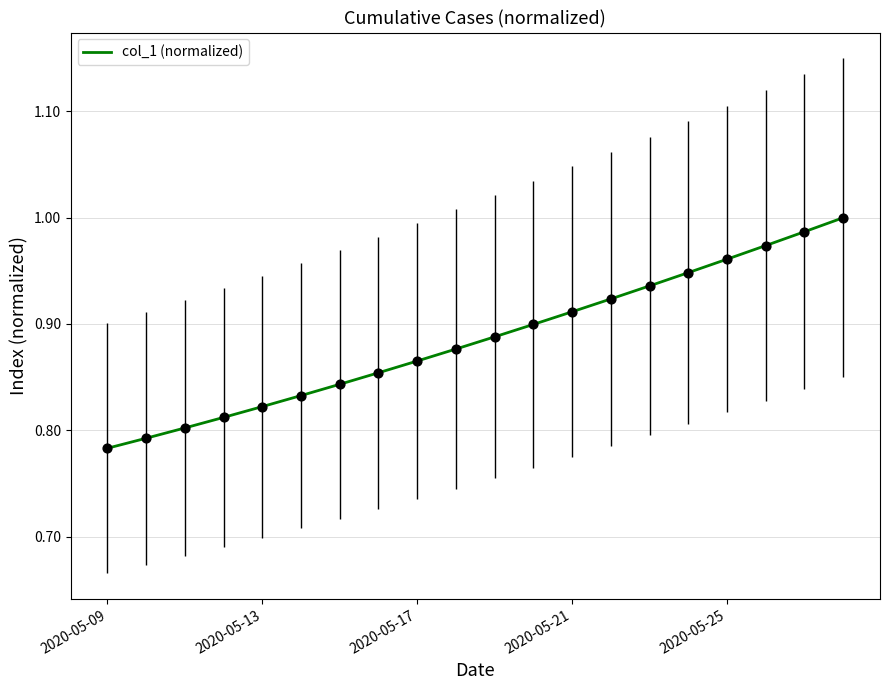

Is this an area chart (filled region under the line)?

No